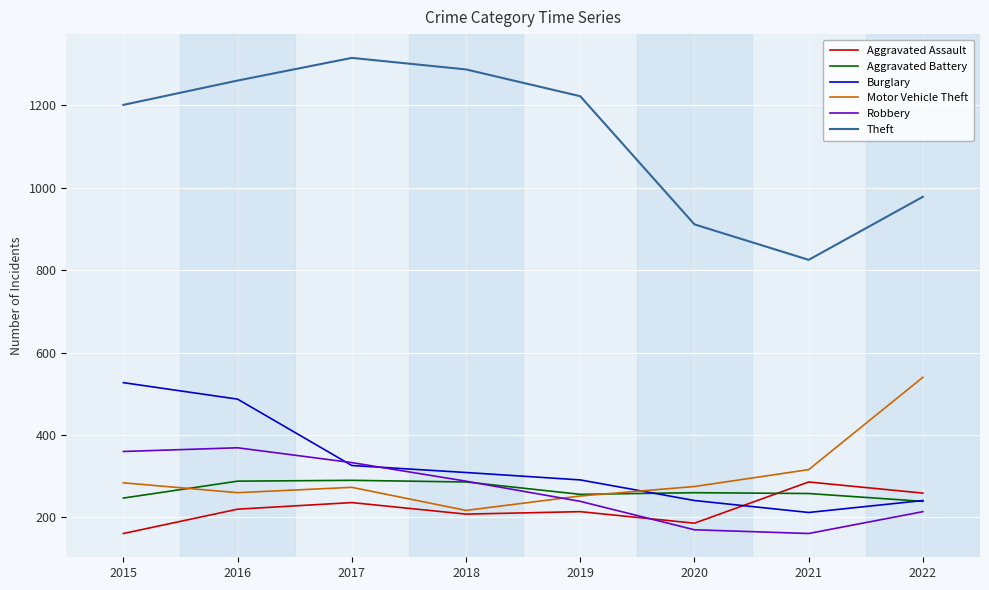

At which category is the sum across all series the highest?

2016